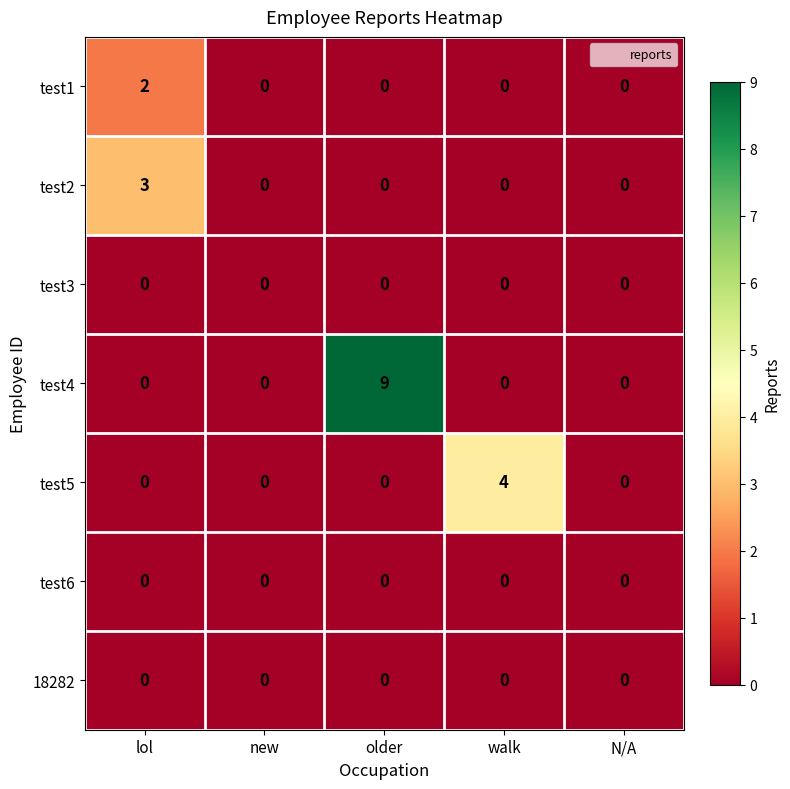

Which series has the largest total across all categories?

test4